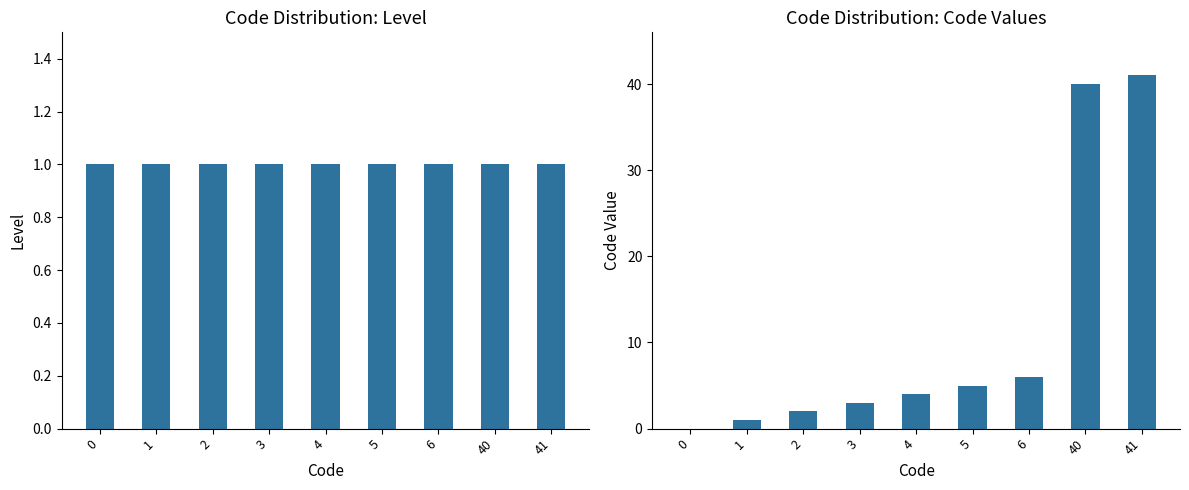

At which category is the sum across all series the highest?

41